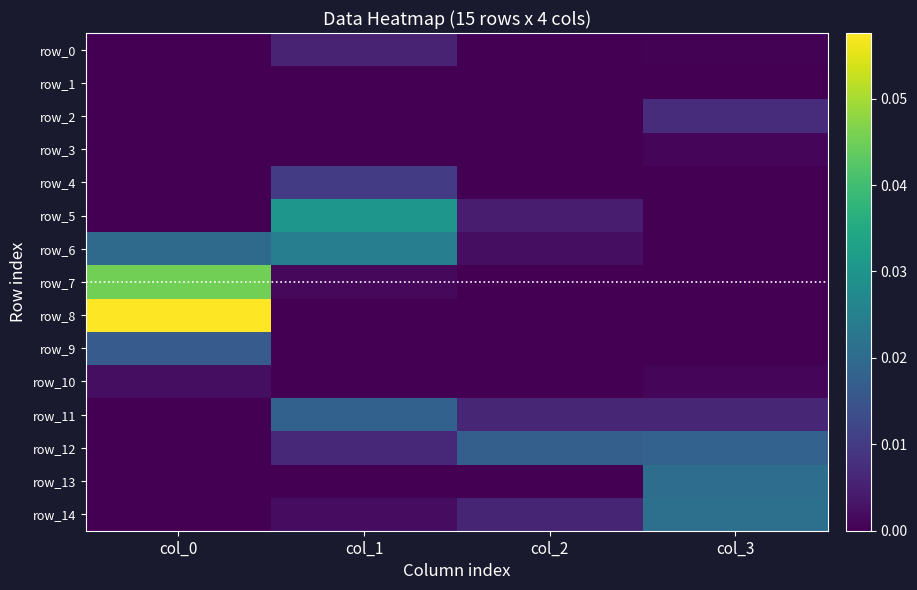

Is it true that row_3 equals 0.0 at col_1?

True